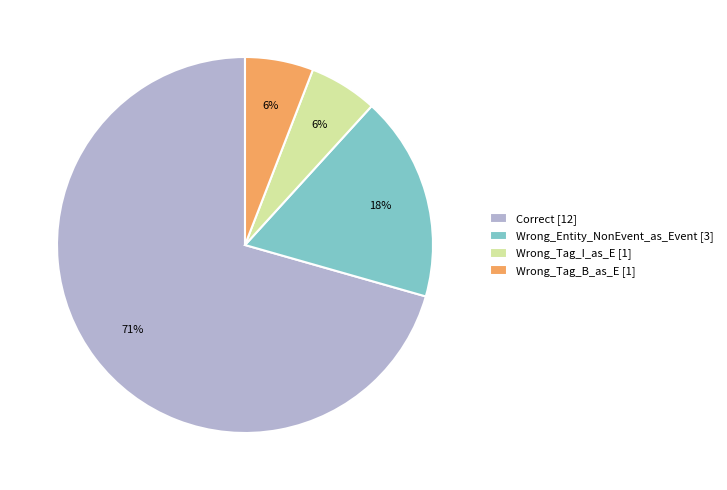

True or false: Wrong_Tag_I_as_E accounts for 1% of the total.

False